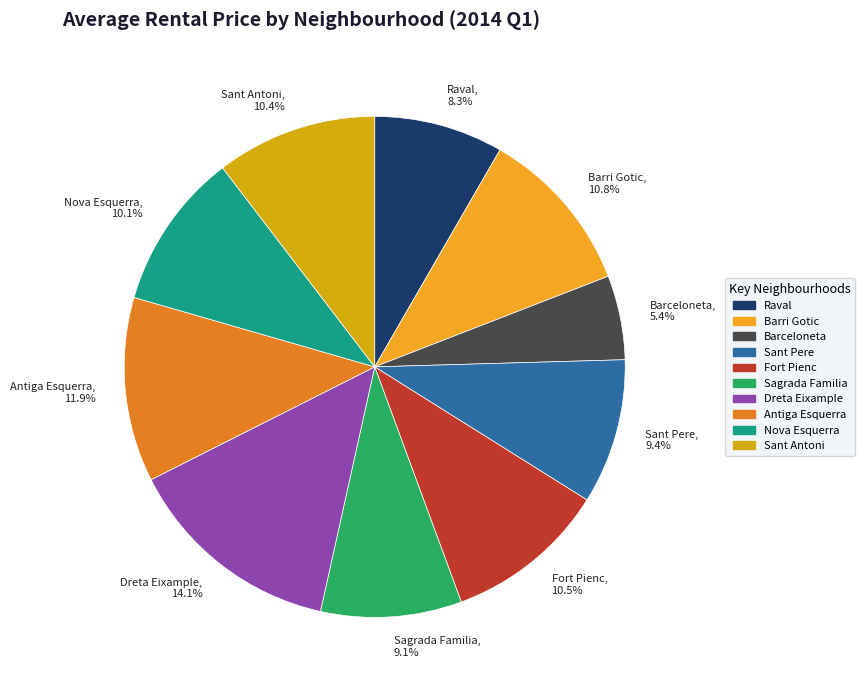

Is the sum of Antiga Esquerra and Fort Pienc greater than half?

No